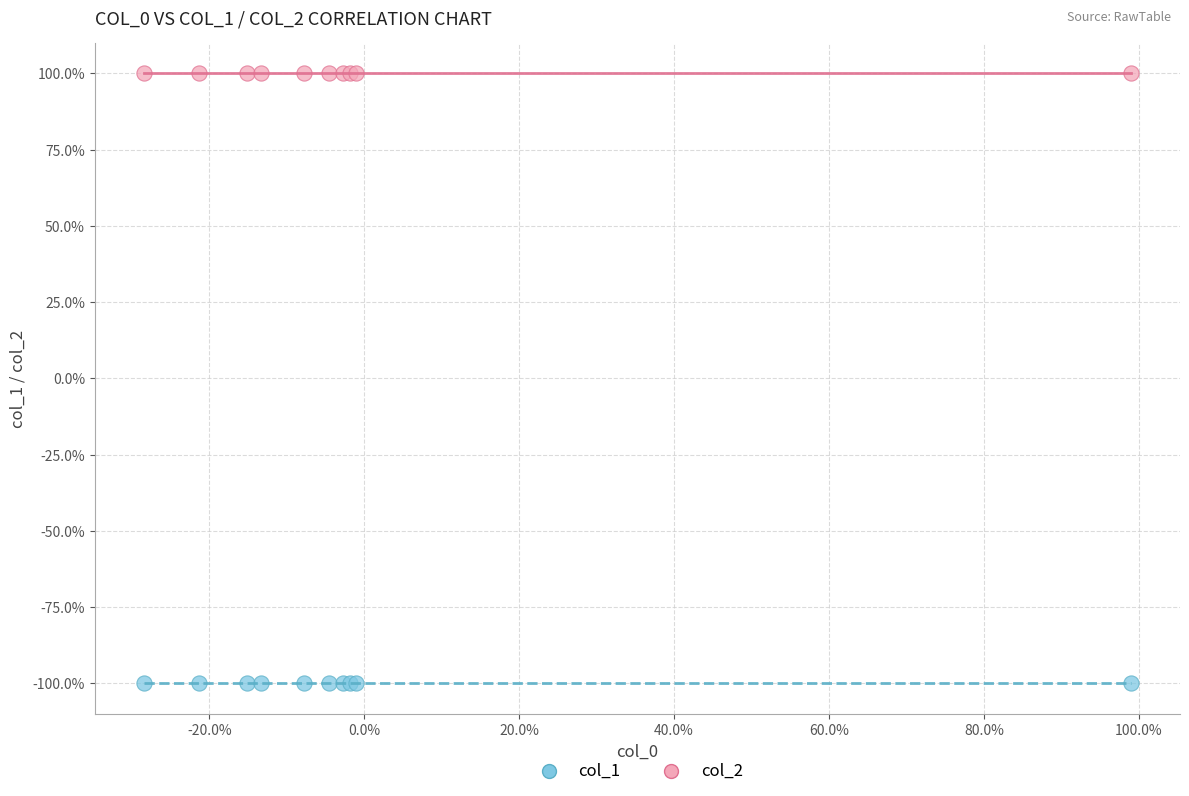

What are all the series names shown in the legend?

col_1, col_2